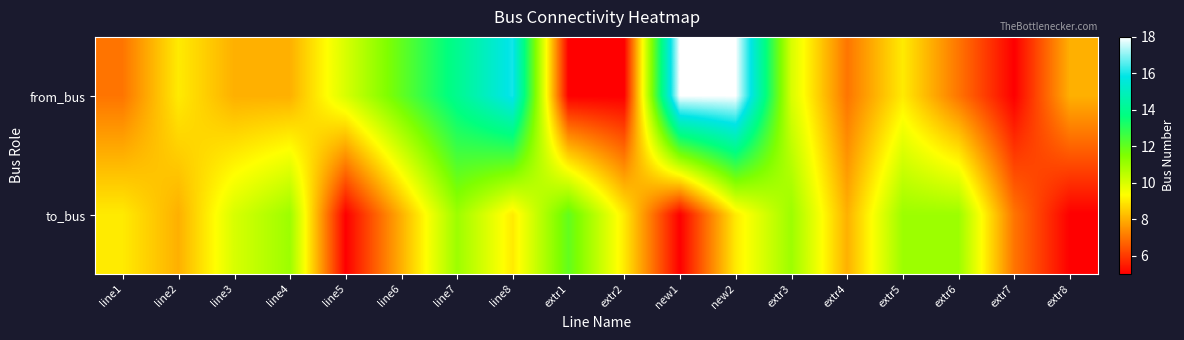

At which category does the chart reach its minimum across all series?

extr1